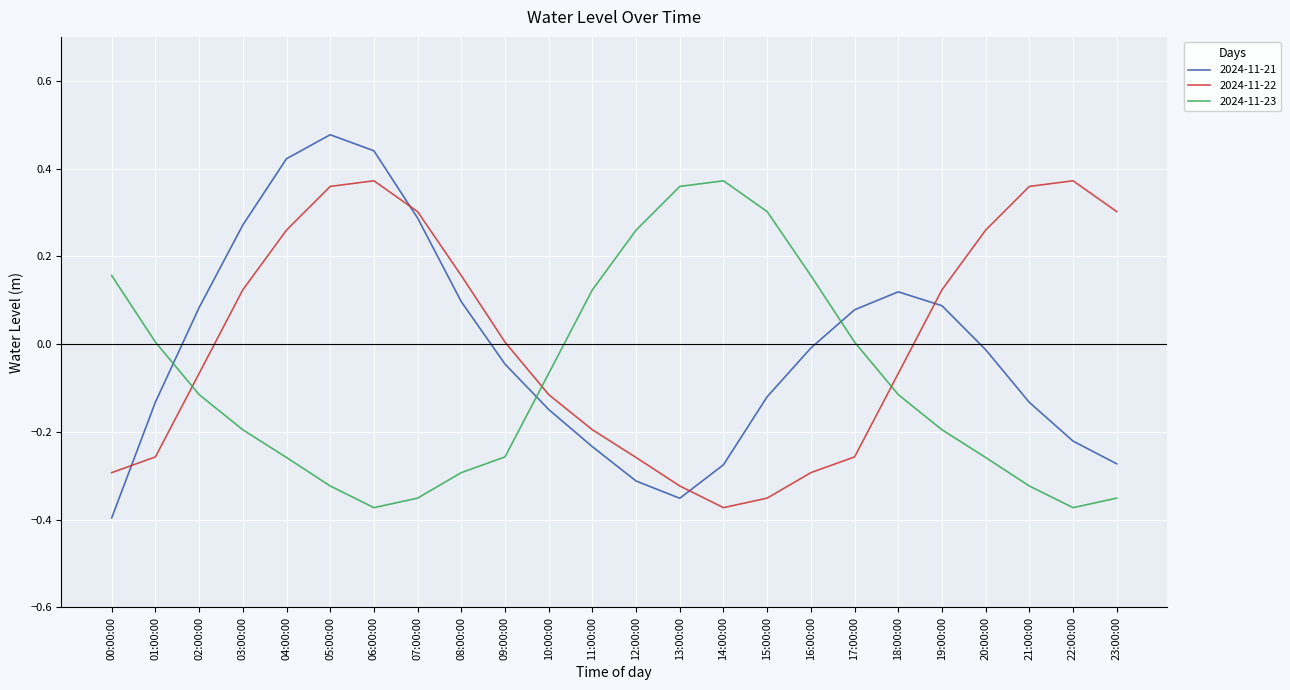

Which series has the largest range (max minus min)?

2024-11-21